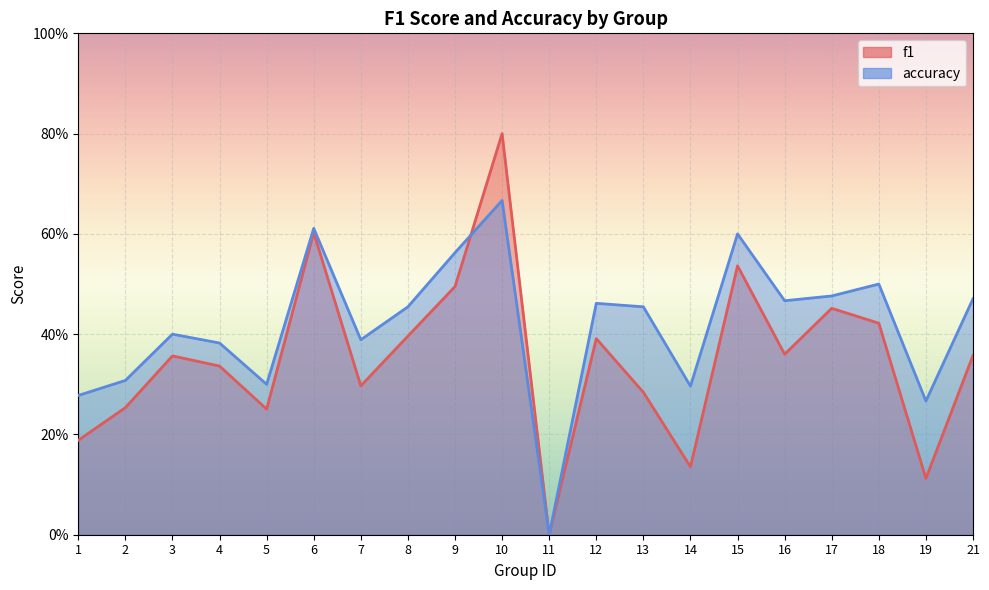

At which category is the sum across all series the highest?

10